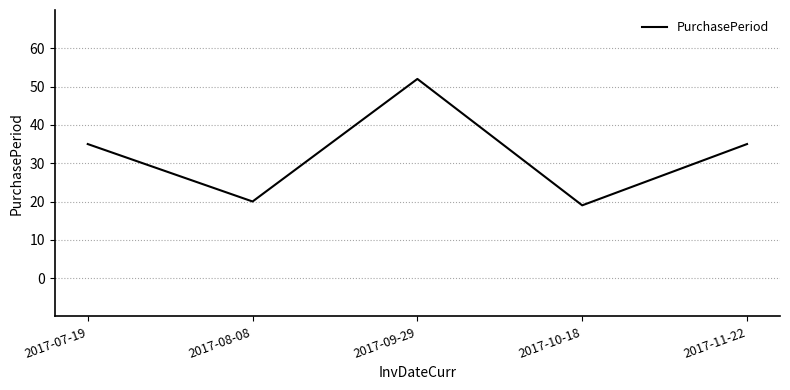

What is the difference between the values at 2017-08-08 and 2017-11-22?

15